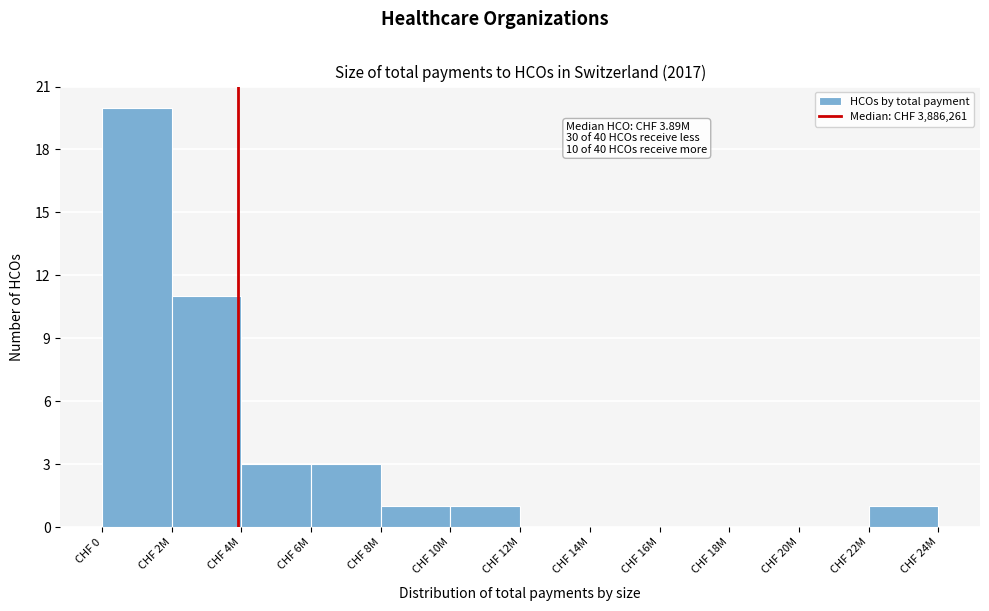

Reading right to left, transcribe all the data shown in this chart.

CHF 22M=1	CHF 20M=0	CHF 18M=0	CHF 16M=0	CHF 14M=0	CHF 12M=0	CHF 10M=1	CHF 8M=1	CHF 6M=3	CHF 4M=3	CHF 2M=11	CHF 0=20